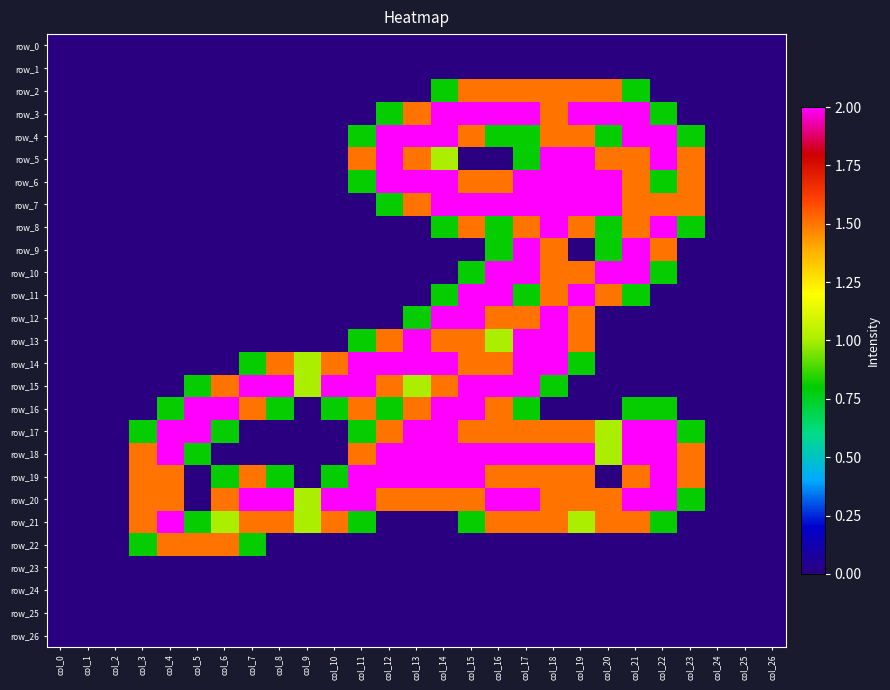

List the labels in order of row_4 value, smallest first.

col_0, col_1, col_2, col_3, col_4, col_5, col_6, col_7, col_8, col_9, col_10, col_24, col_25, col_26, col_11, col_16, col_17, col_20, col_23, col_15, col_18, col_19, col_12, col_13, col_14, col_21, col_22